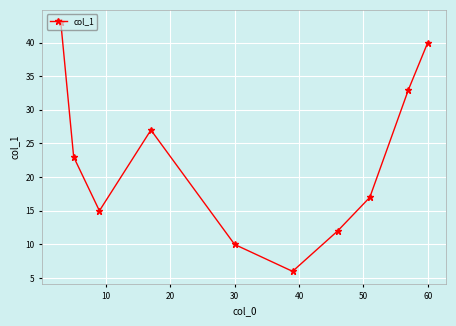

What is the difference between the maximum and minimum values?

37